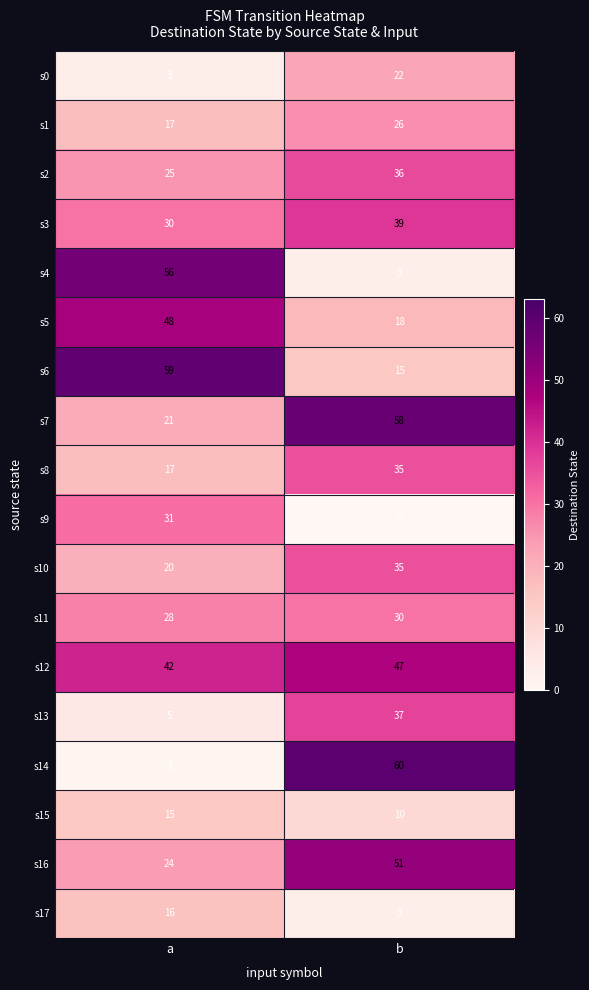

What is the difference between the maximum and minimum values in the s16 series?

27